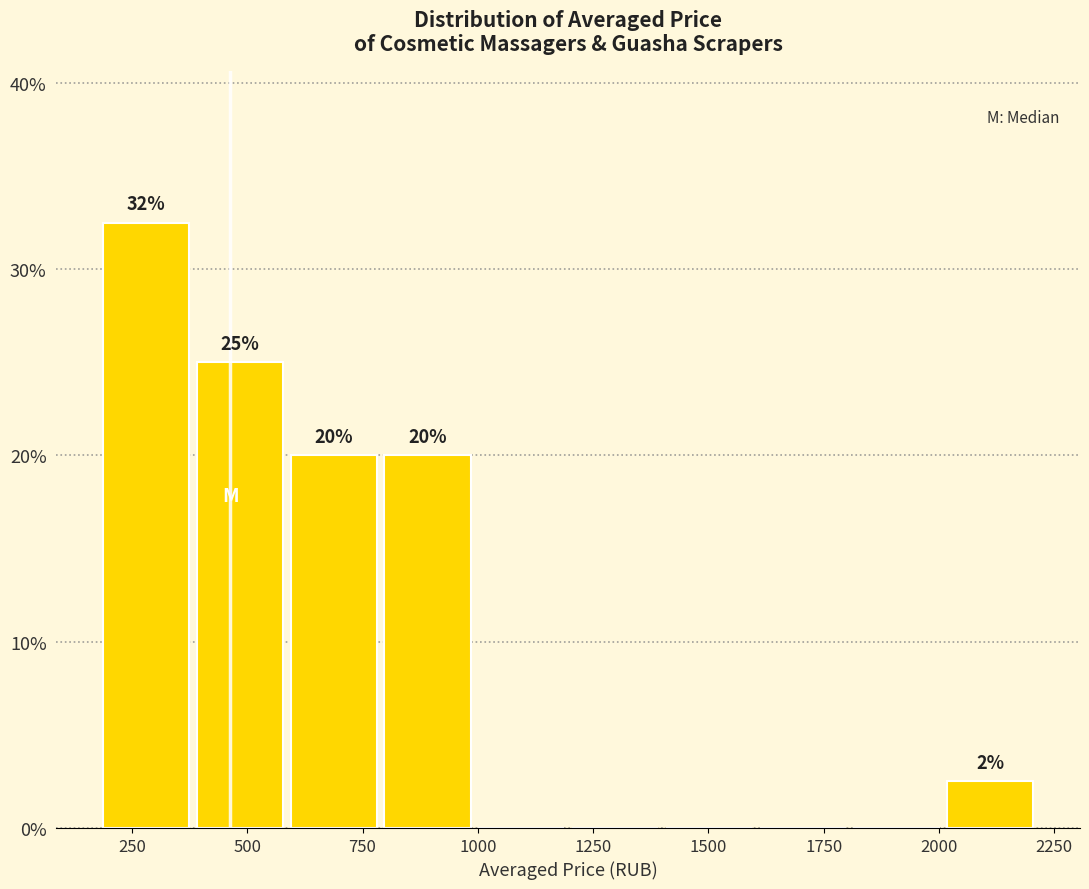

Which range on the x-axis has the tallest bar?

200 to 400